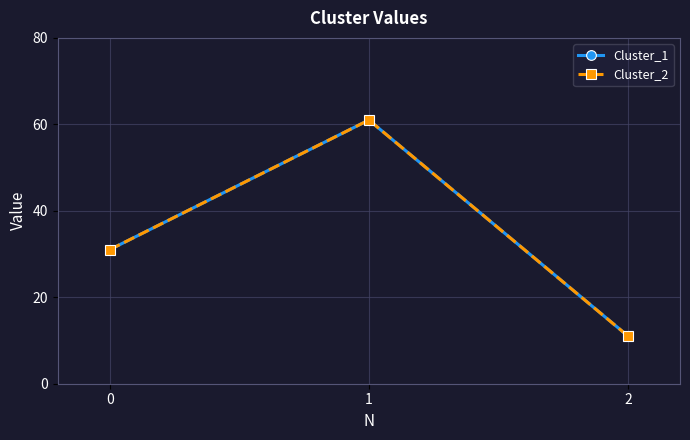

What is the sum of all Cluster_1 values?

103